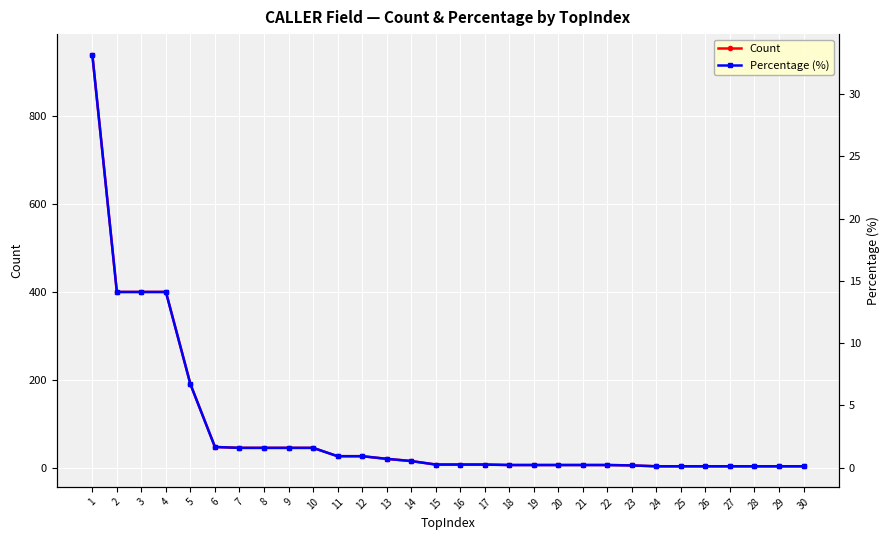

Which category has the lowest value across all series?

24